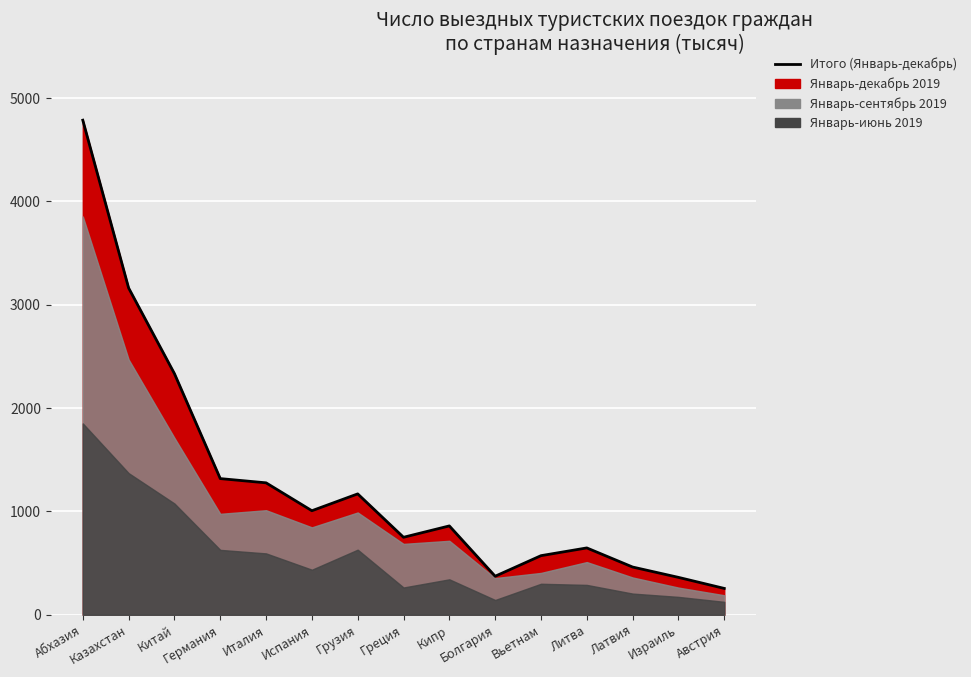

What is the label of the 1st point from the left?

Абхазия